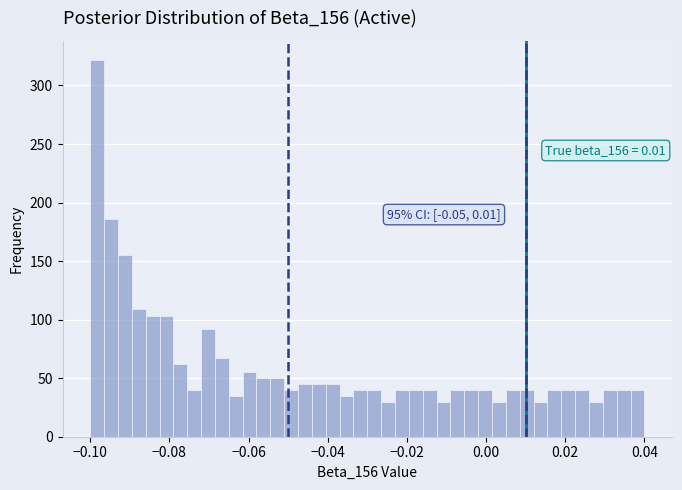

Around what value on the x-axis is the tallest bar? Give the approximate position of its centre, as read against the axis.

-0.098